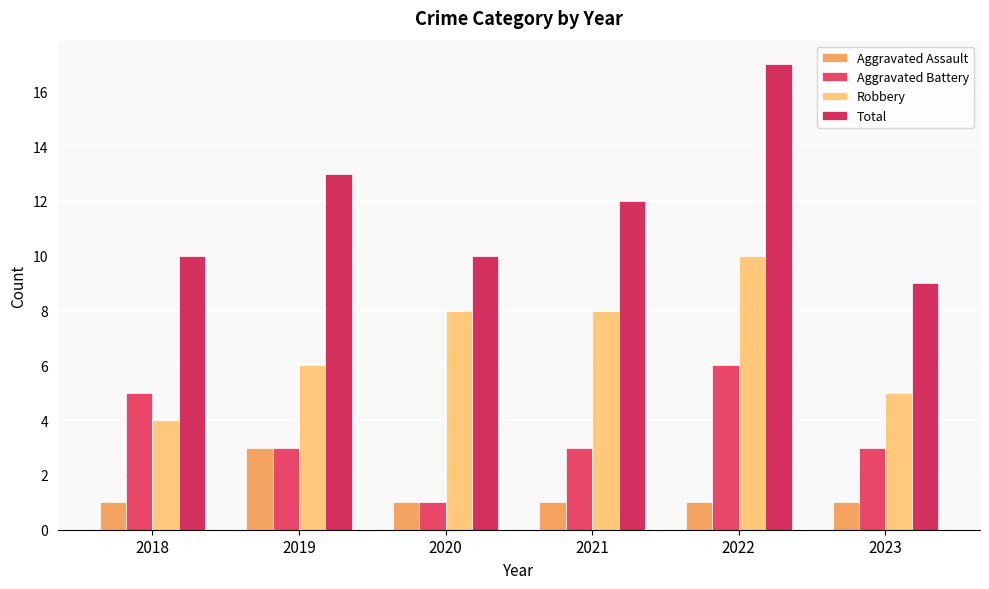

Reading left to right, list all the values displayed in this chart.

Aggravated Assault: 1	3	1	1	1	1
Aggravated Battery: 5	3	1	3	6	3
Robbery: 4	6	8	8	10	5
Total: 10	13	10	12	17	9